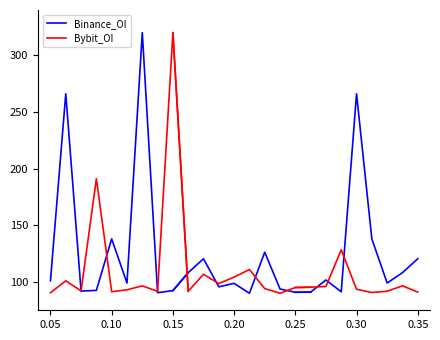

What is the difference between the second highest and minimum values in the Binance_OI series?

175.6